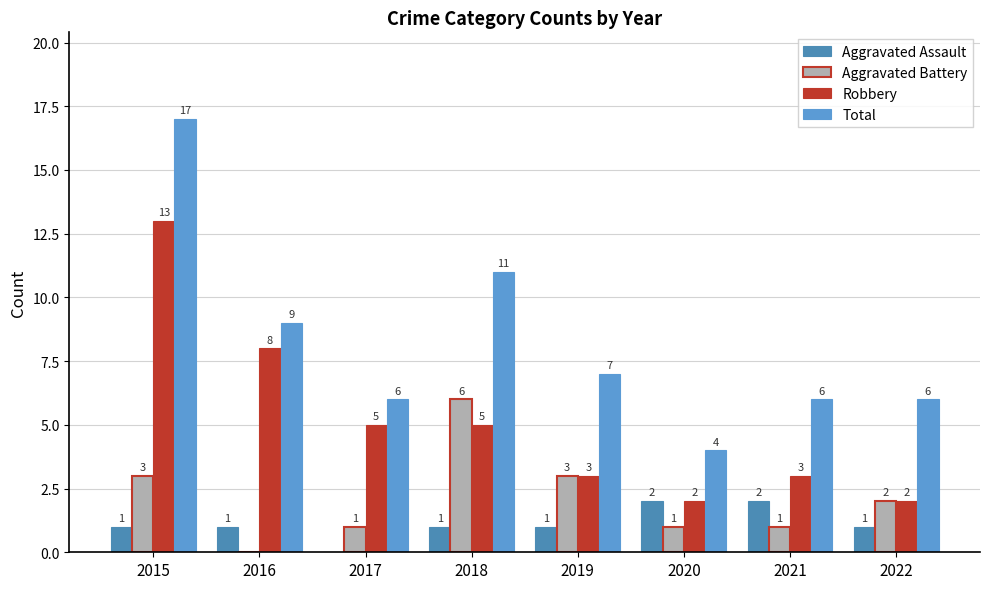

List the series in order of their peak value, lowest first.

Aggravated Assault, Aggravated Battery, Robbery, Total